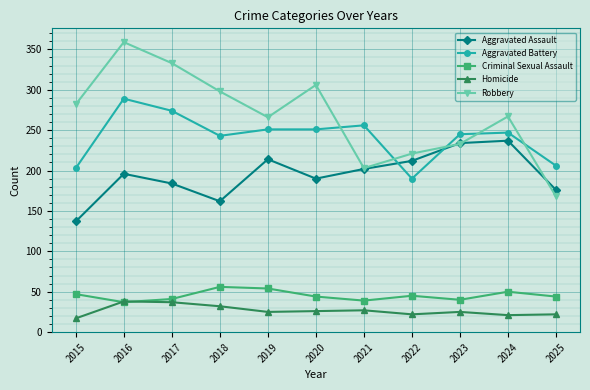

Where is the first local maximum for Aggravated Assault?

2016